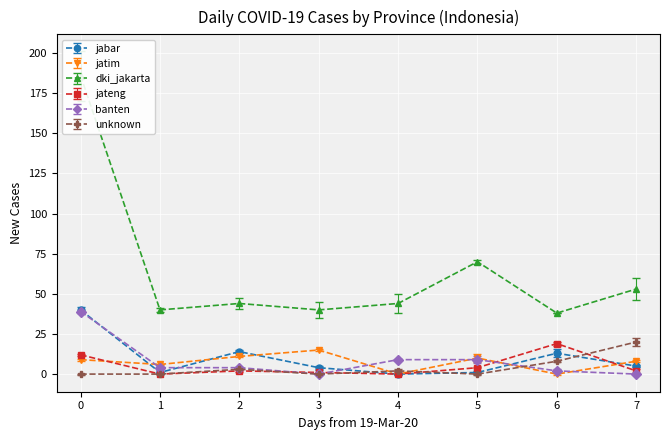

The value of unknown at 7 is 20. True or false?

True